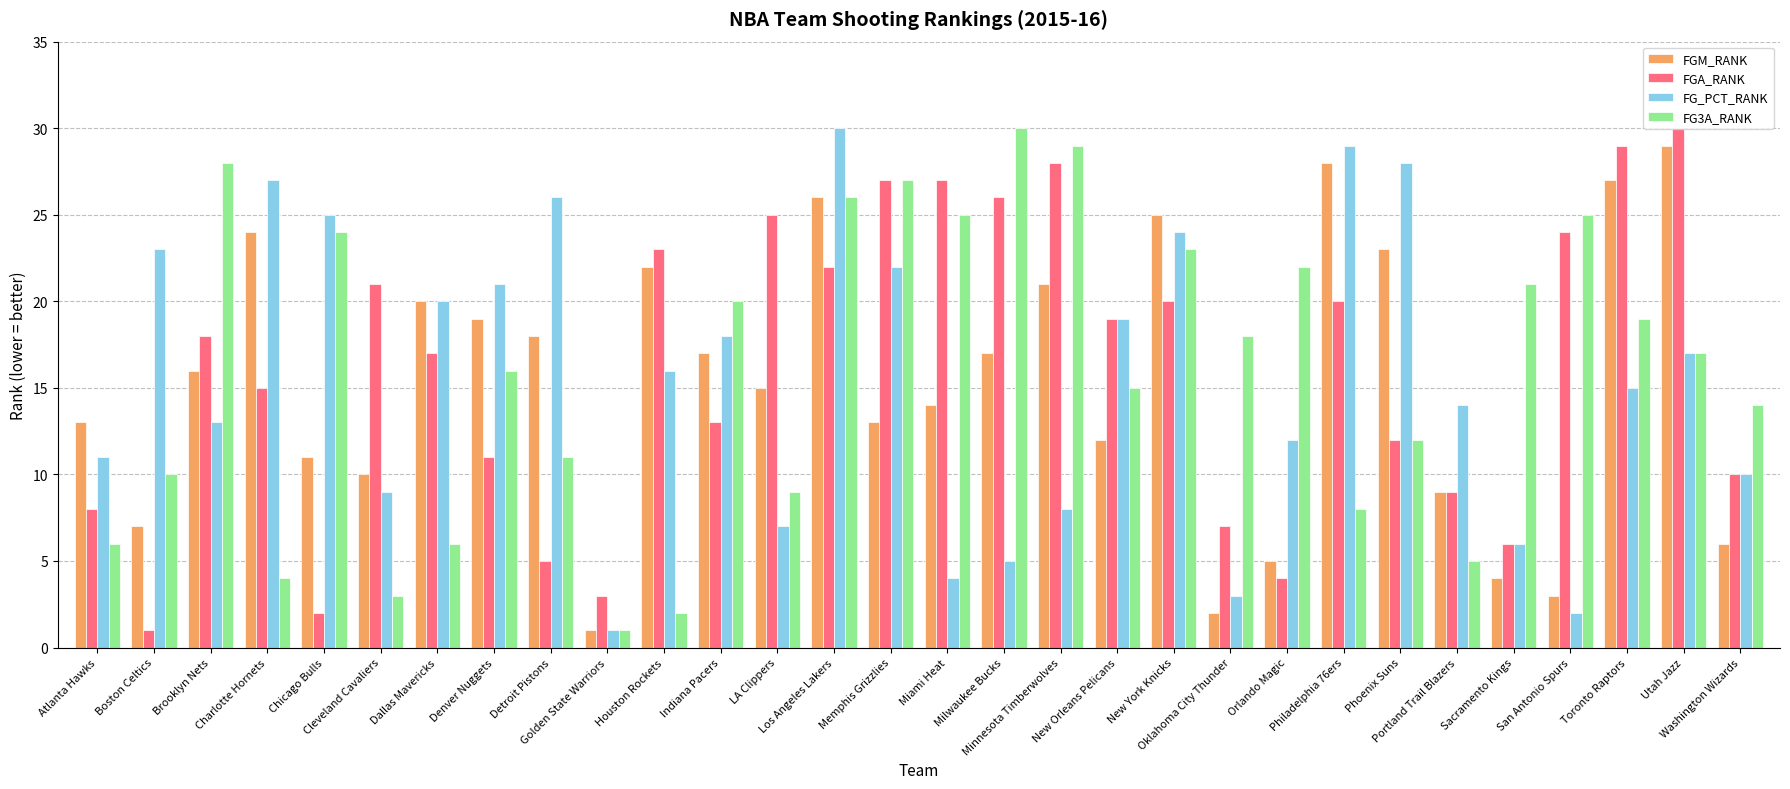

Reading left to right, extract all data points from this chart.

FGM_RANK: Atlanta Hawks=13	Boston Celtics=7	Brooklyn Nets=16	Charlotte Hornets=24	Chicago Bulls=11	Cleveland Cavaliers=10	Dallas Mavericks=20	Denver Nuggets=19	Detroit Pistons=18	Golden State Warriors=1	Houston Rockets=22	Indiana Pacers=17	LA Clippers=15	Los Angeles Lakers=26	Memphis Grizzlies=13	Miami Heat=14	Milwaukee Bucks=17	Minnesota Timberwolves=21	New Orleans Pelicans=12	New York Knicks=25	Oklahoma City Thunder=2	Orlando Magic=5	Philadelphia 76ers=28	Phoenix Suns=23	Portland Trail Blazers=9	Sacramento Kings=4	San Antonio Spurs=3	Toronto Raptors=27	Utah Jazz=29	Washington Wizards=6
FGA_RANK: Atlanta Hawks=8	Boston Celtics=1	Brooklyn Nets=18	Charlotte Hornets=15	Chicago Bulls=2	Cleveland Cavaliers=21	Dallas Mavericks=17	Denver Nuggets=11	Detroit Pistons=5	Golden State Warriors=3	Houston Rockets=23	Indiana Pacers=13	LA Clippers=25	Los Angeles Lakers=22	Memphis Grizzlies=27	Miami Heat=27	Milwaukee Bucks=26	Minnesota Timberwolves=28	New Orleans Pelicans=19	New York Knicks=20	Oklahoma City Thunder=7	Orlando Magic=4	Philadelphia 76ers=20	Phoenix Suns=12	Portland Trail Blazers=9	Sacramento Kings=6	San Antonio Spurs=24	Toronto Raptors=29	Utah Jazz=30	Washington Wizards=10
FG_PCT_RANK: Atlanta Hawks=11	Boston Celtics=23	Brooklyn Nets=13	Charlotte Hornets=27	Chicago Bulls=25	Cleveland Cavaliers=9	Dallas Mavericks=20	Denver Nuggets=21	Detroit Pistons=26	Golden State Warriors=1	Houston Rockets=16	Indiana Pacers=18	LA Clippers=7	Los Angeles Lakers=30	Memphis Grizzlies=22	Miami Heat=4	Milwaukee Bucks=5	Minnesota Timberwolves=8	New Orleans Pelicans=19	New York Knicks=24	Oklahoma City Thunder=3	Orlando Magic=12	Philadelphia 76ers=29	Phoenix Suns=28	Portland Trail Blazers=14	Sacramento Kings=6	San Antonio Spurs=2	Toronto Raptors=15	Utah Jazz=17	Washington Wizards=10
FG3A_RANK: Atlanta Hawks=6	Boston Celtics=10	Brooklyn Nets=28	Charlotte Hornets=4	Chicago Bulls=24	Cleveland Cavaliers=3	Dallas Mavericks=6	Denver Nuggets=16	Detroit Pistons=11	Golden State Warriors=1	Houston Rockets=2	Indiana Pacers=20	LA Clippers=9	Los Angeles Lakers=26	Memphis Grizzlies=27	Miami Heat=25	Milwaukee Bucks=30	Minnesota Timberwolves=29	New Orleans Pelicans=15	New York Knicks=23	Oklahoma City Thunder=18	Orlando Magic=22	Philadelphia 76ers=8	Phoenix Suns=12	Portland Trail Blazers=5	Sacramento Kings=21	San Antonio Spurs=25	Toronto Raptors=19	Utah Jazz=17	Washington Wizards=14